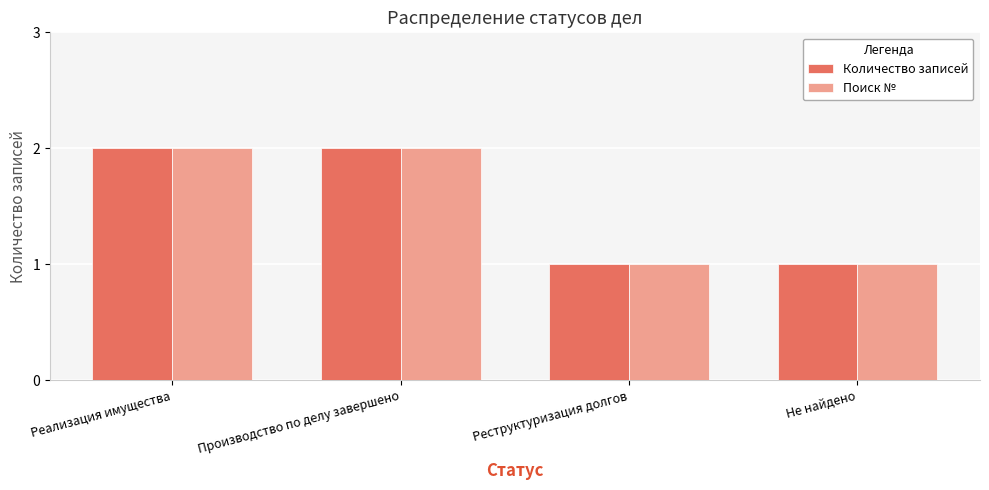

What is the total value across all series at Реализация имущества?

4